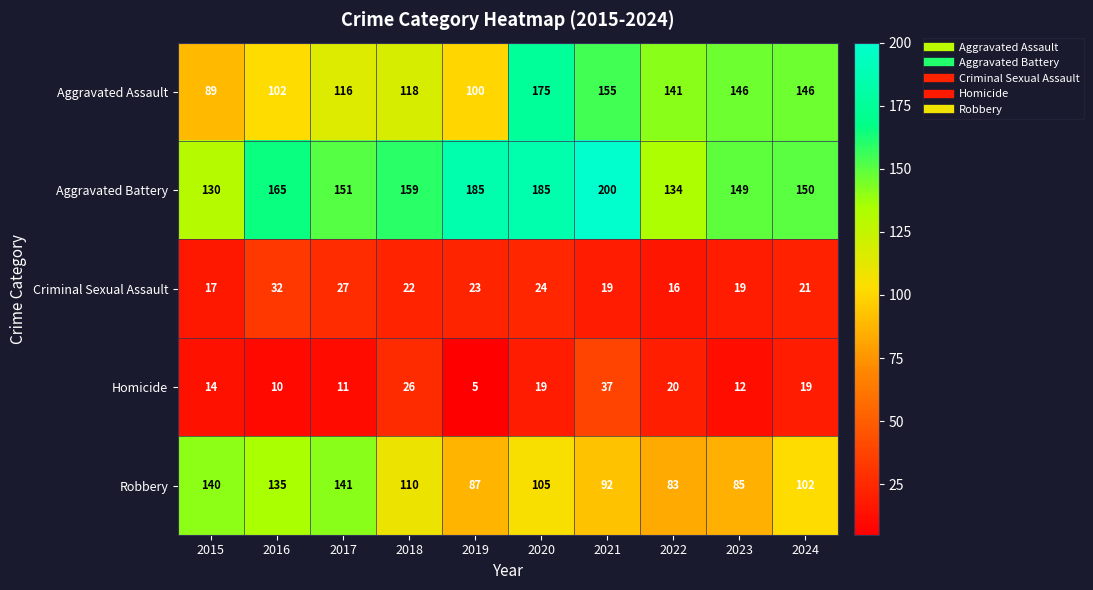

At which label is Aggravated Assault closest to 132?

2022